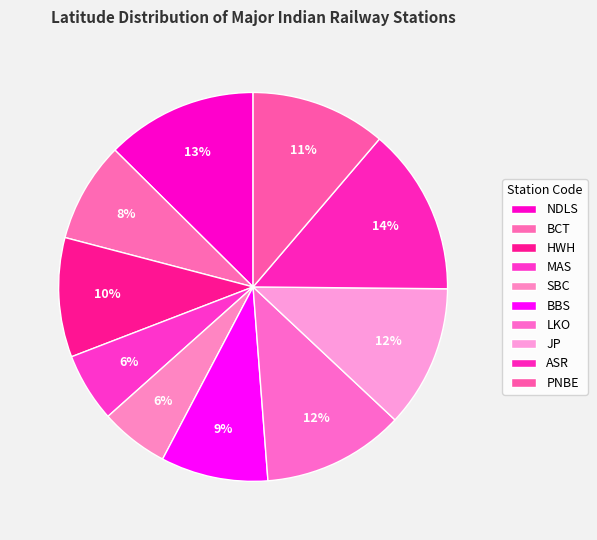

Count the number of slices in the pie.

10